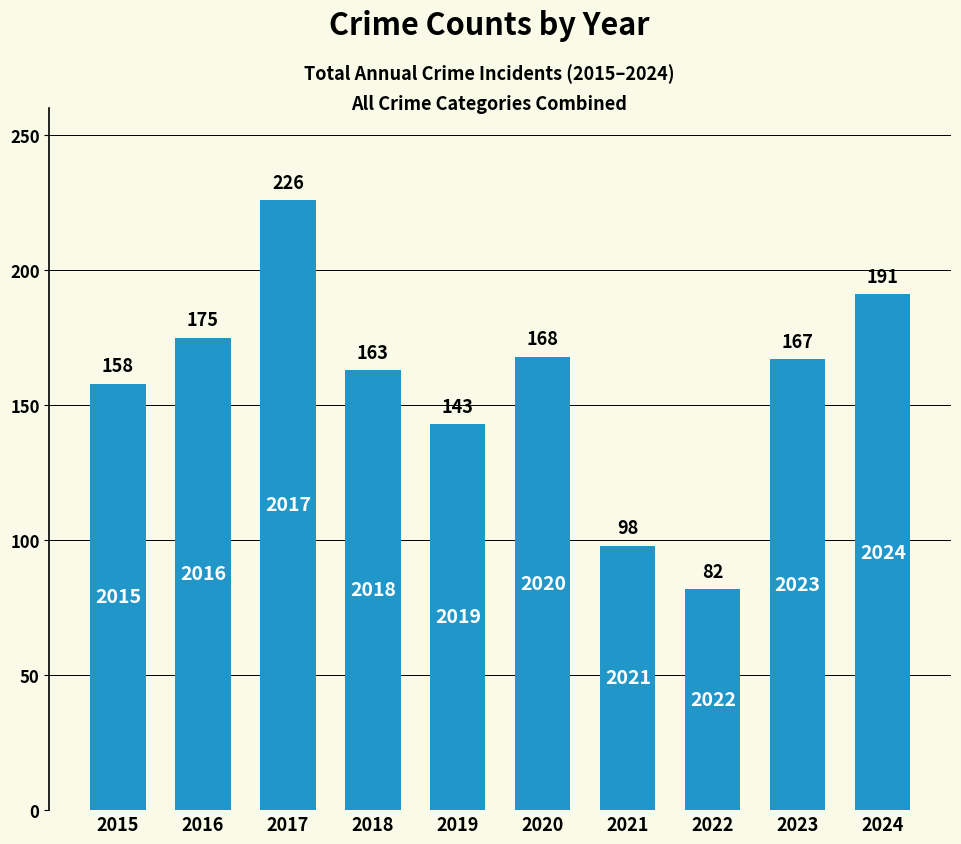

Between 2019 and 2016, which is larger?

2016